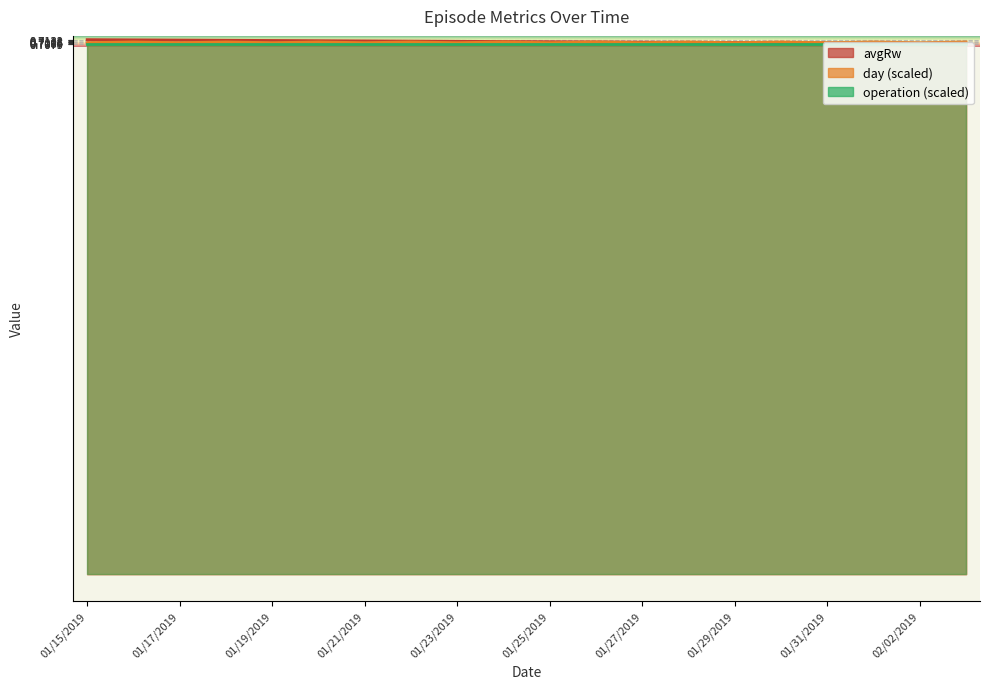

What position from the right is 01/25/2019?

10